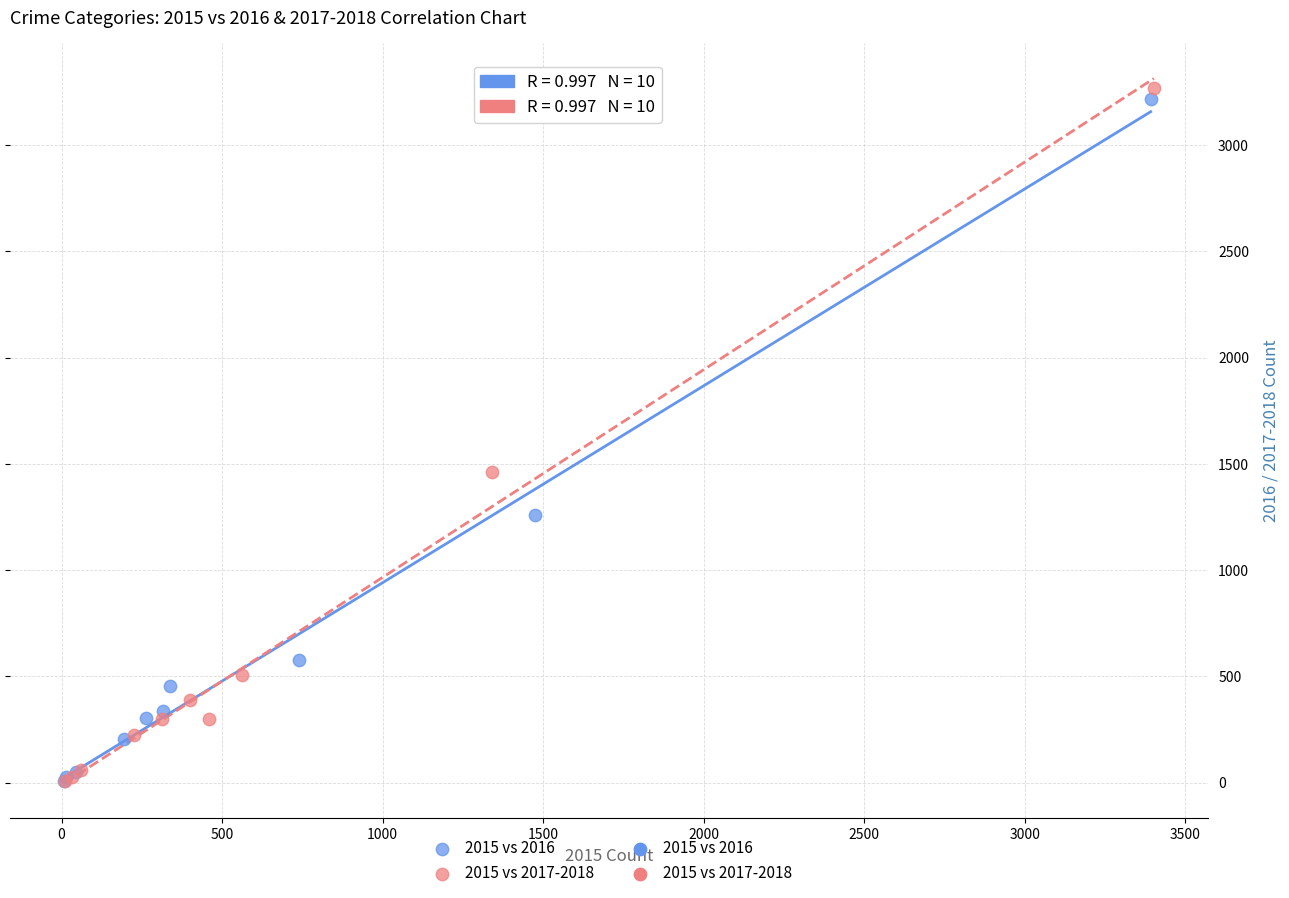

Which series has the widest spread of Y values?

2015 vs 2017-2018